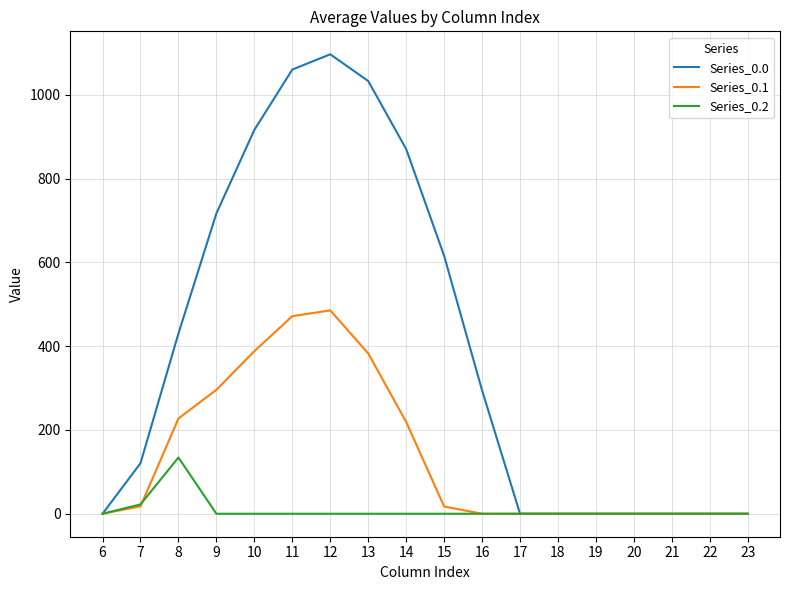

Is it true that Series_0.1 equals 154.9 at 16?

False